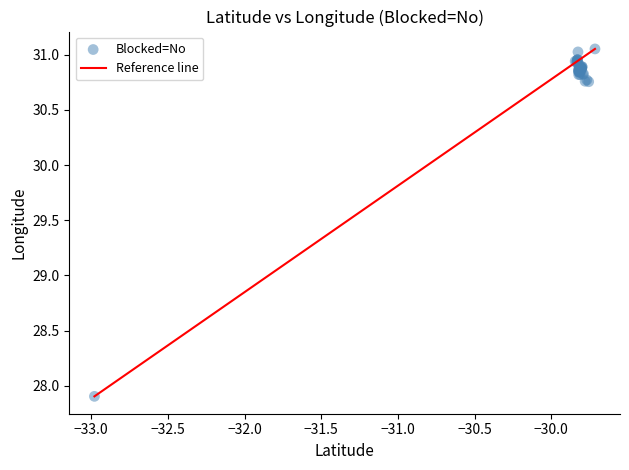

What Y value in the scatter plot is closest to 29?

27.9